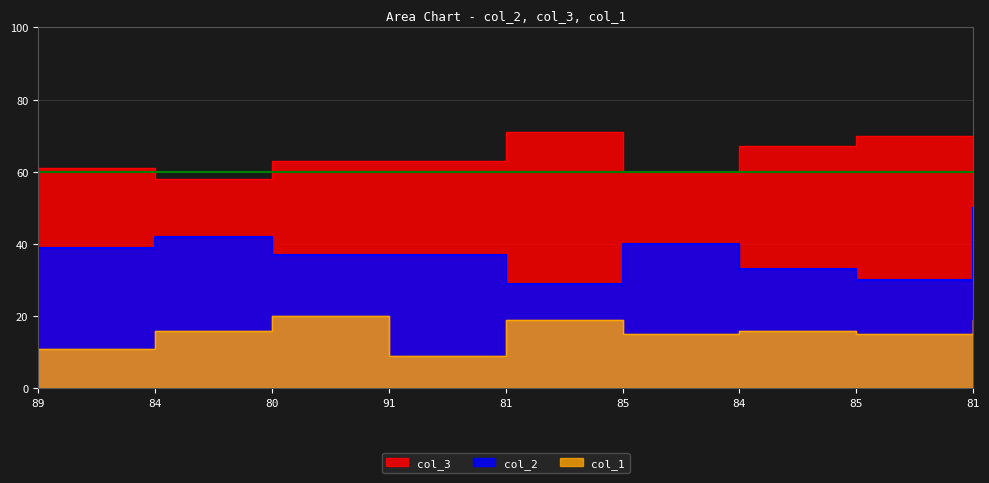

What is the value of the col_1 point at the 1st from the left?

11